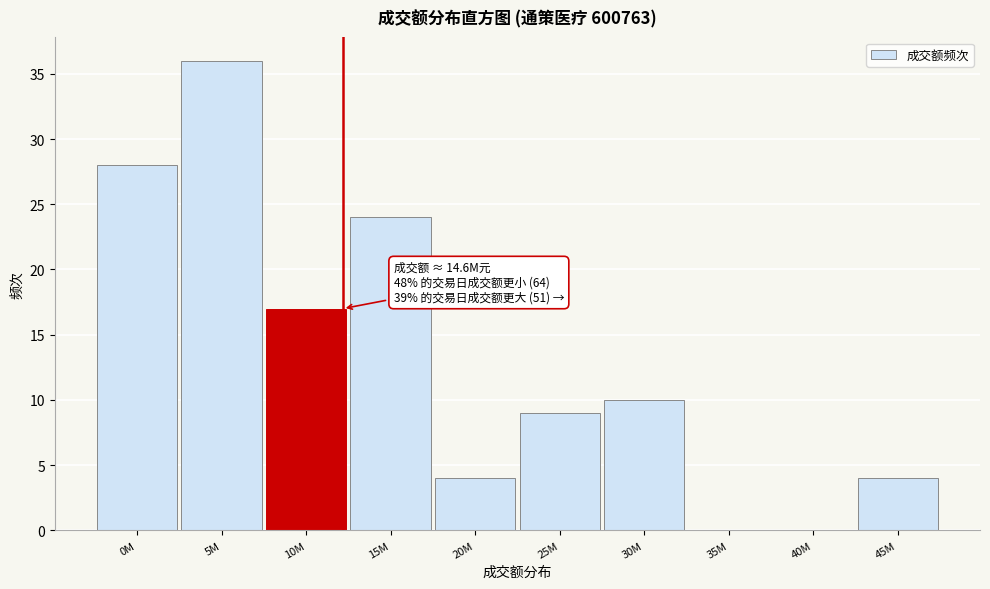

Reading left to right, transcribe all the data shown in this chart.

0M=28	5M=36	10M=17	15M=24	20M=4	25M=9	30M=10	35M=0	40M=0	45M=4